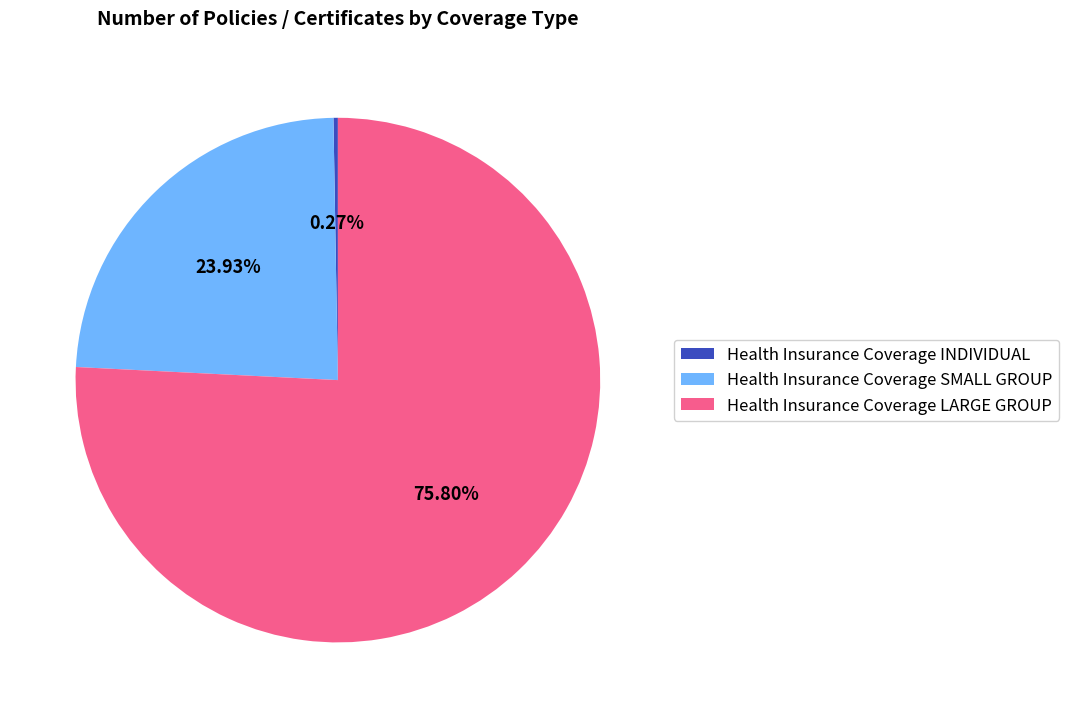

What is the largest slice in the pie chart?

Health Insurance Coverage LARGE GROUP